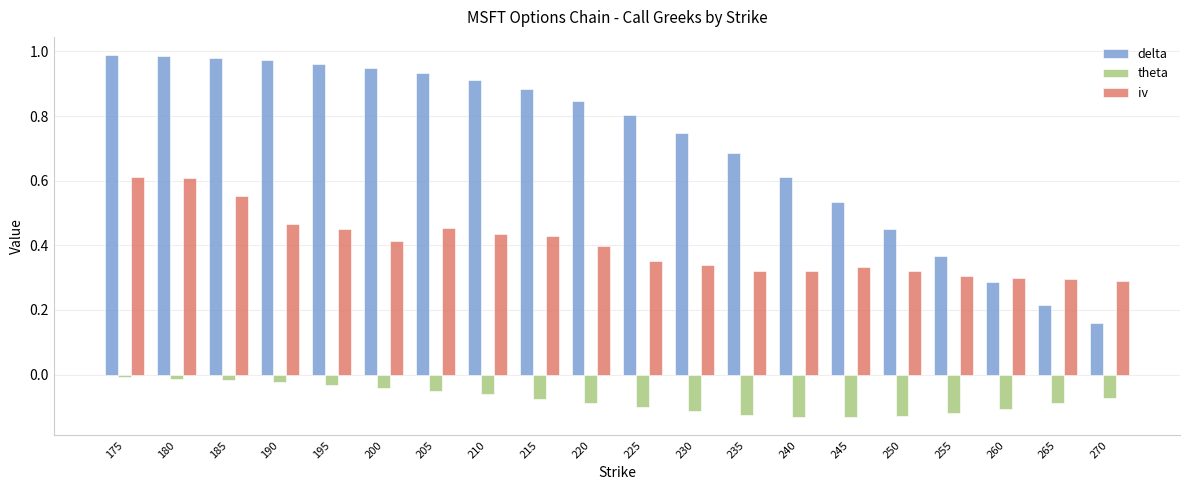

What is the sum of all delta values?

14.3